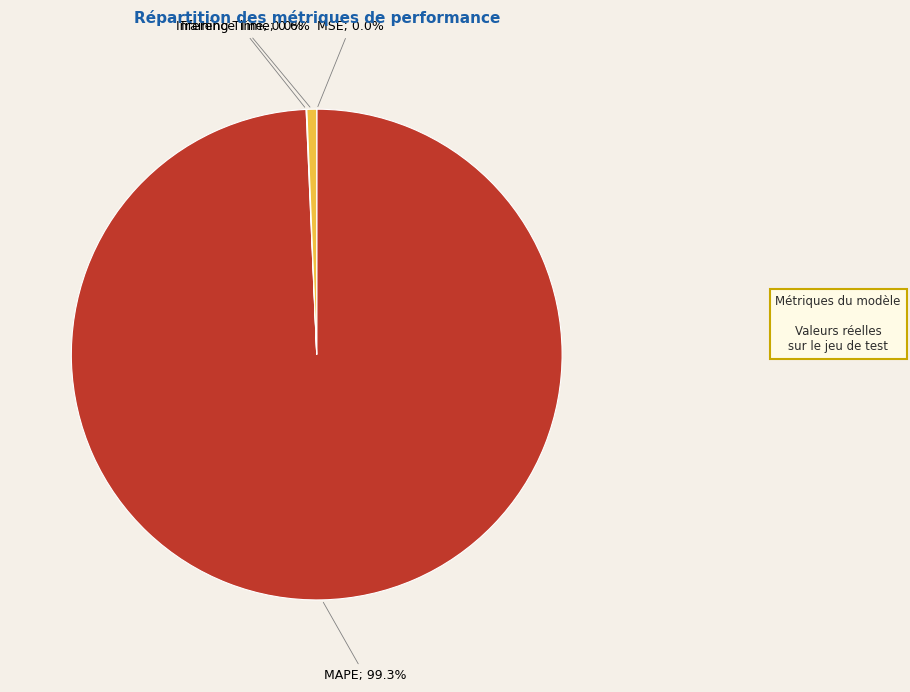

Is there any slice that represents more than half of the pie?

Yes